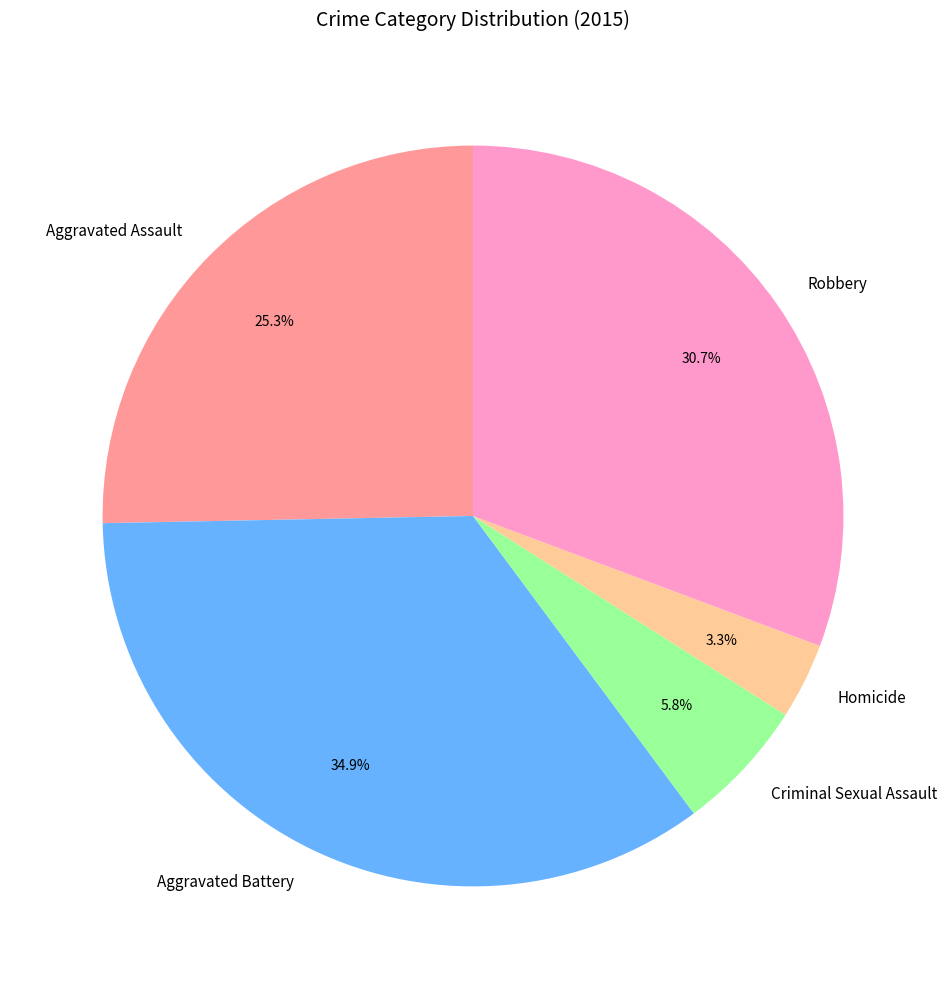

How much of the chart is everything except Criminal Sexual Assault?

94.2%